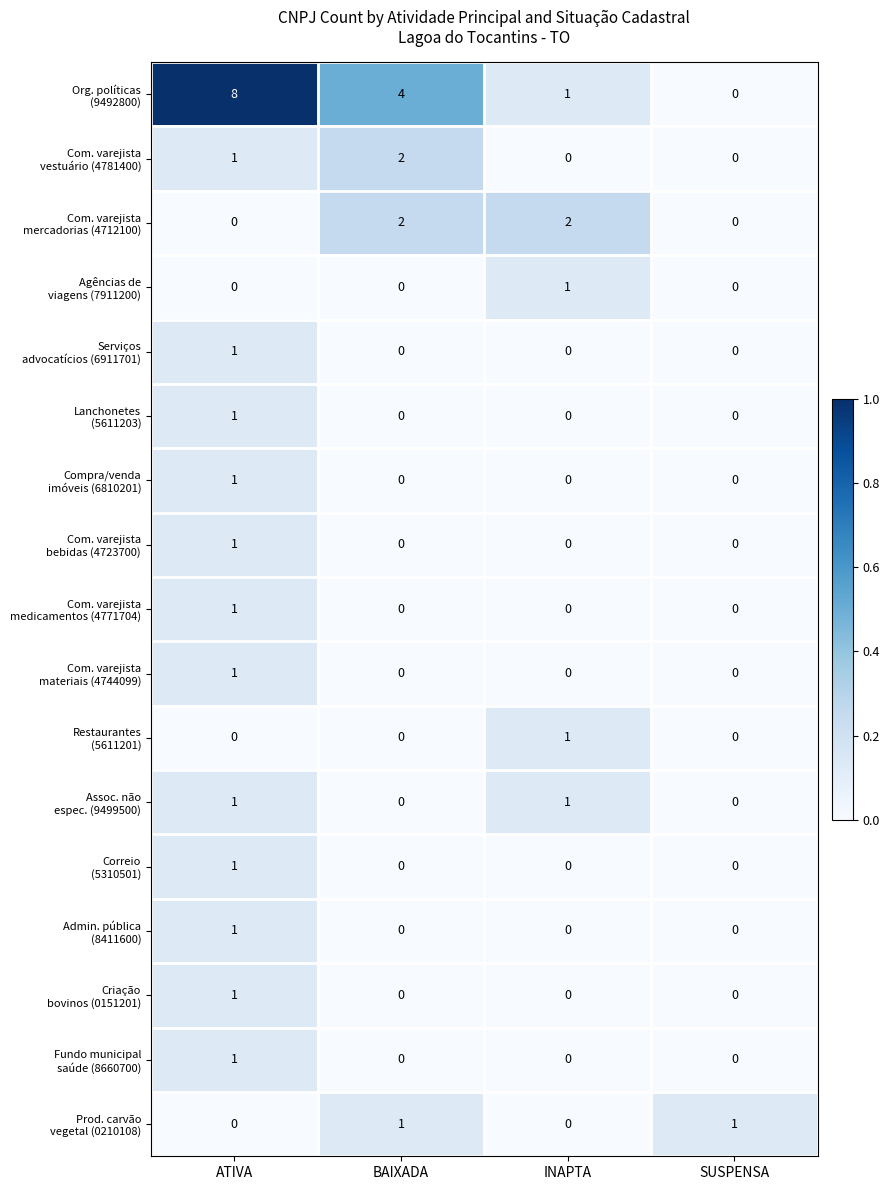

At how many categories does at least one series exceed 0?

4